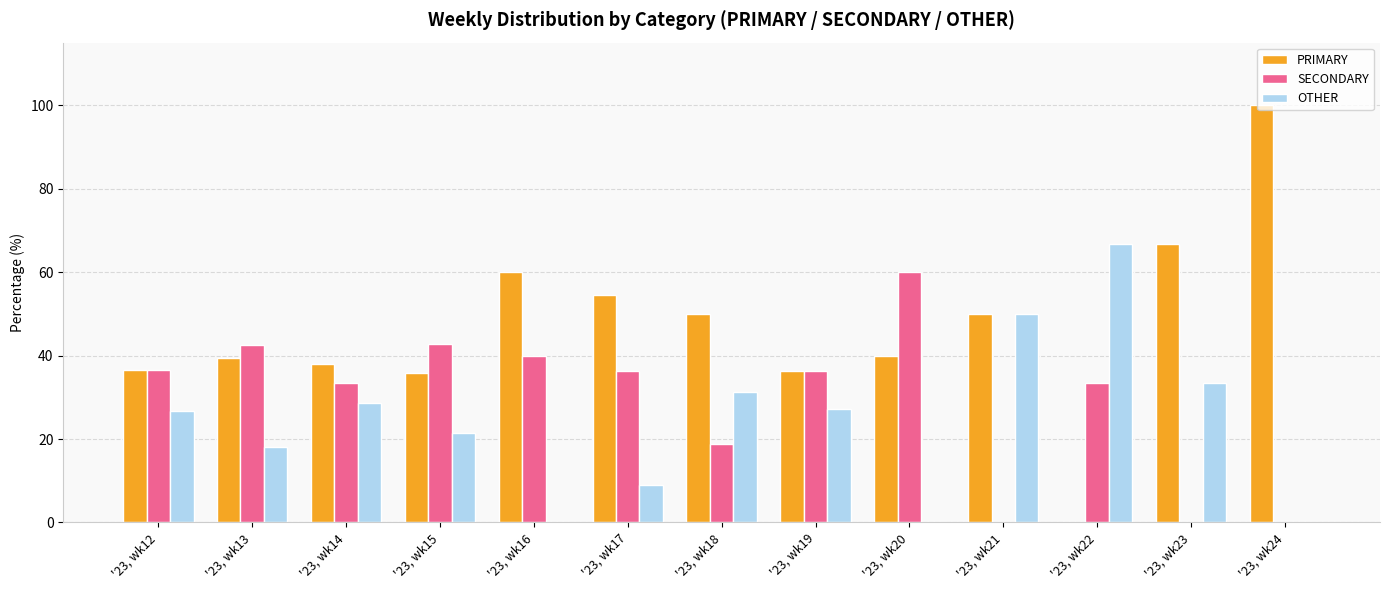

What is the greatest value displayed?

100.0